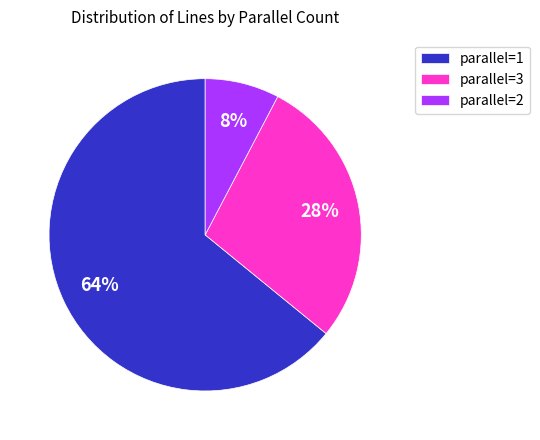

Is it true that parallel=1 is 64% of the pie?

True